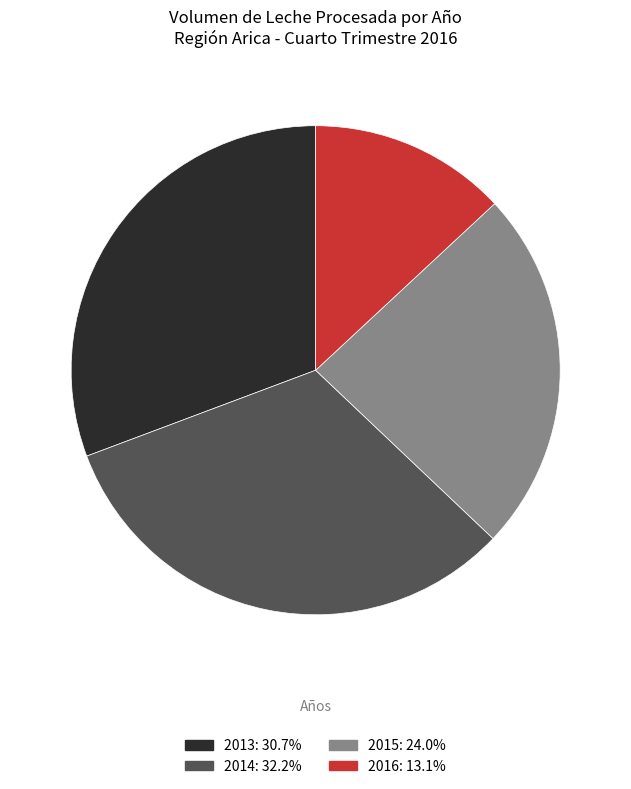

Is there a majority slice in this chart?

No